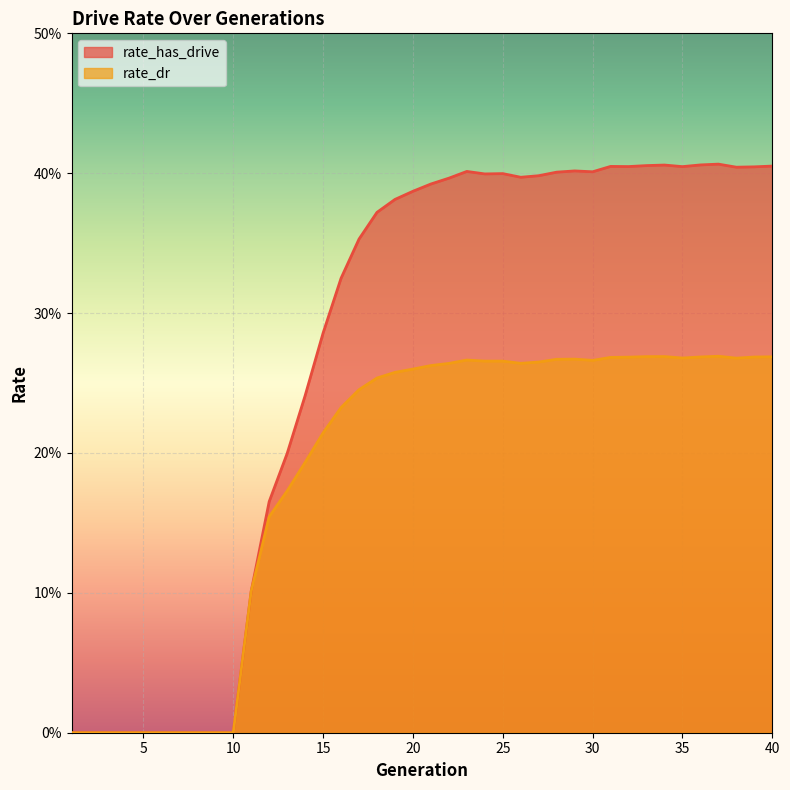

What is the difference between the maximum and second lowest values in the rate_has_drive series?

0.4